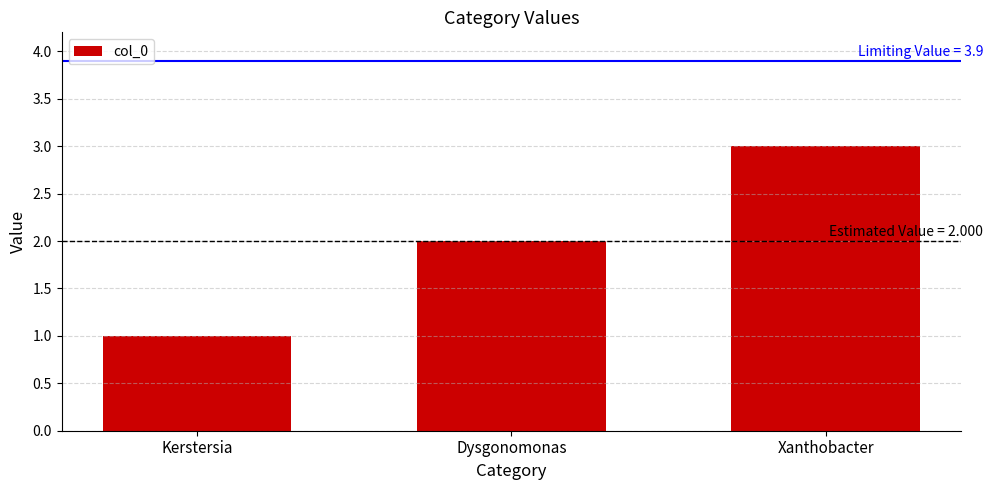

List the labels in order of value, smallest first.

Kerstersia, Dysgonomonas, Xanthobacter